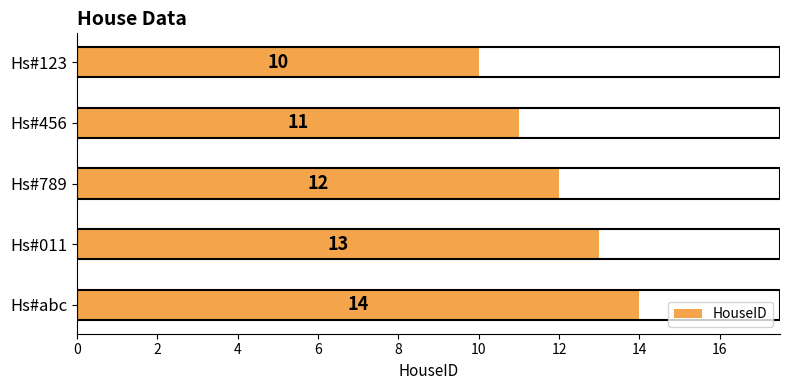

Between Hs#011 and Hs#123, which is larger?

Hs#011